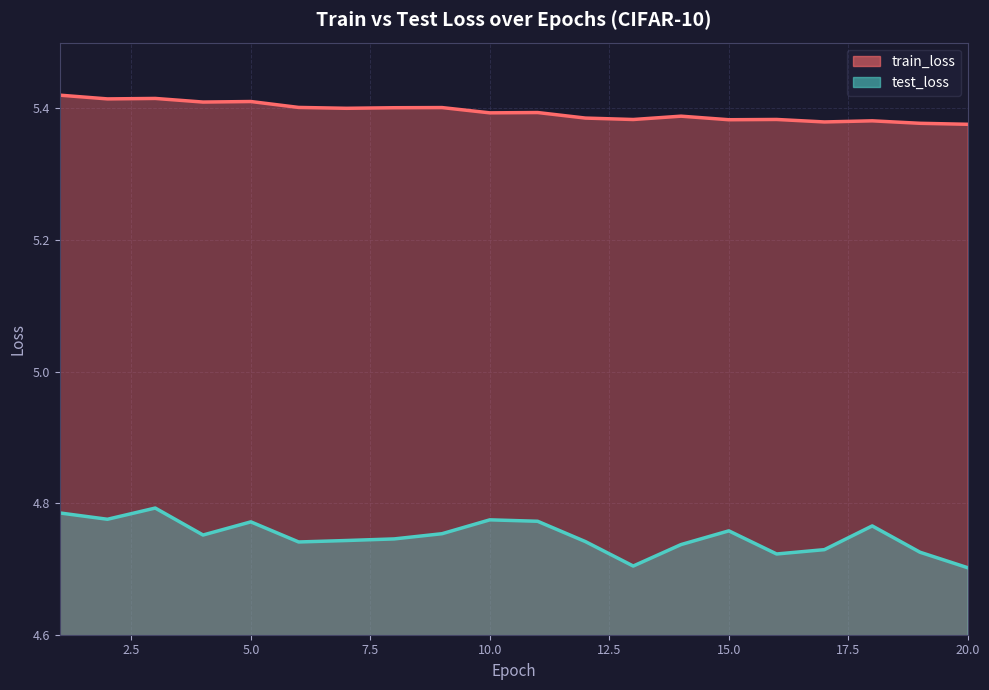

Which has a higher value, 7 or 17?

7